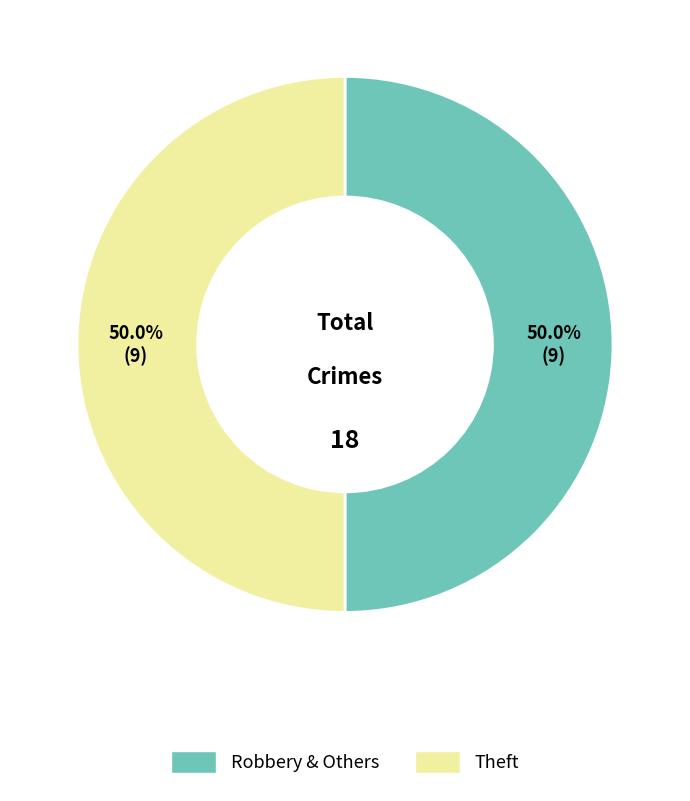

Approximately how many times larger is the value at Theft compared to Robbery & Others?

1.0